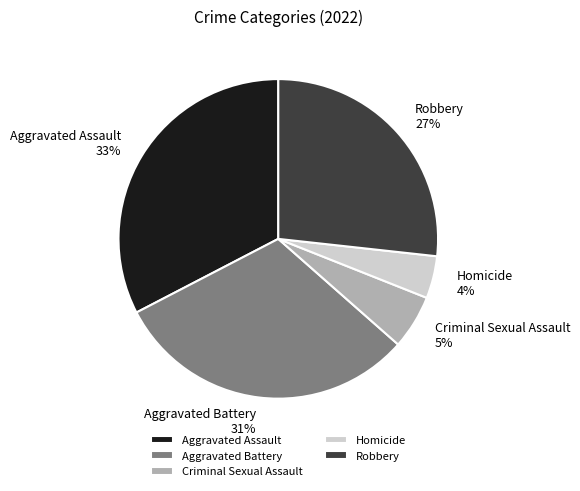

True or false: Homicide accounts for 14% of the total.

False